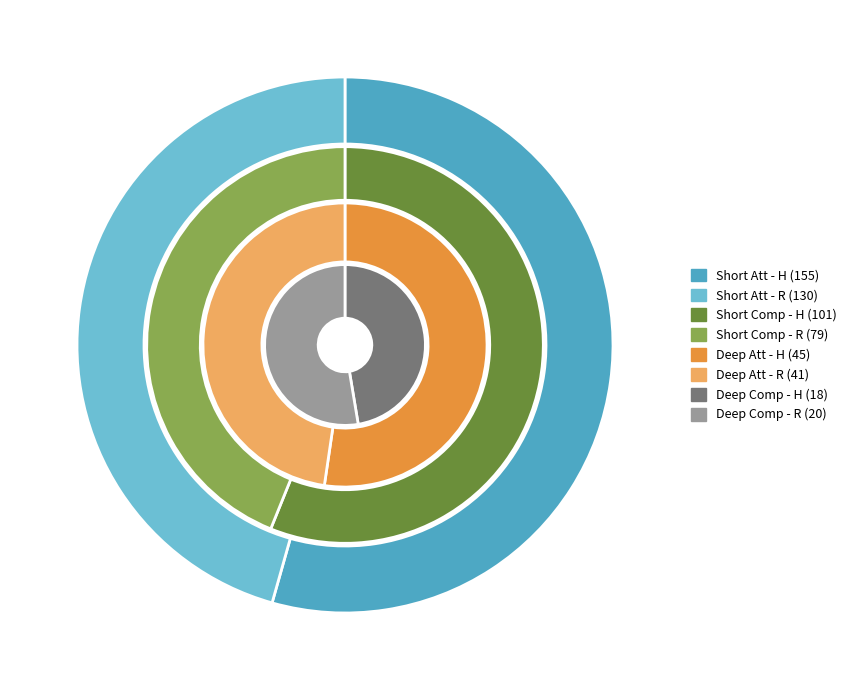

Between R and H, which is larger?

H